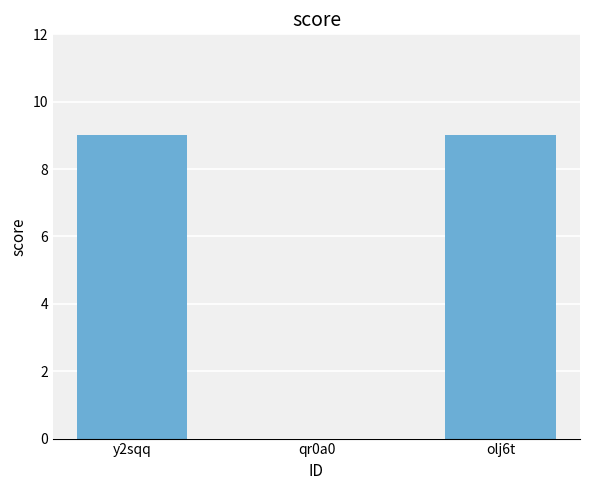

Reading left to right, list all the values displayed in this chart.

9	0	9